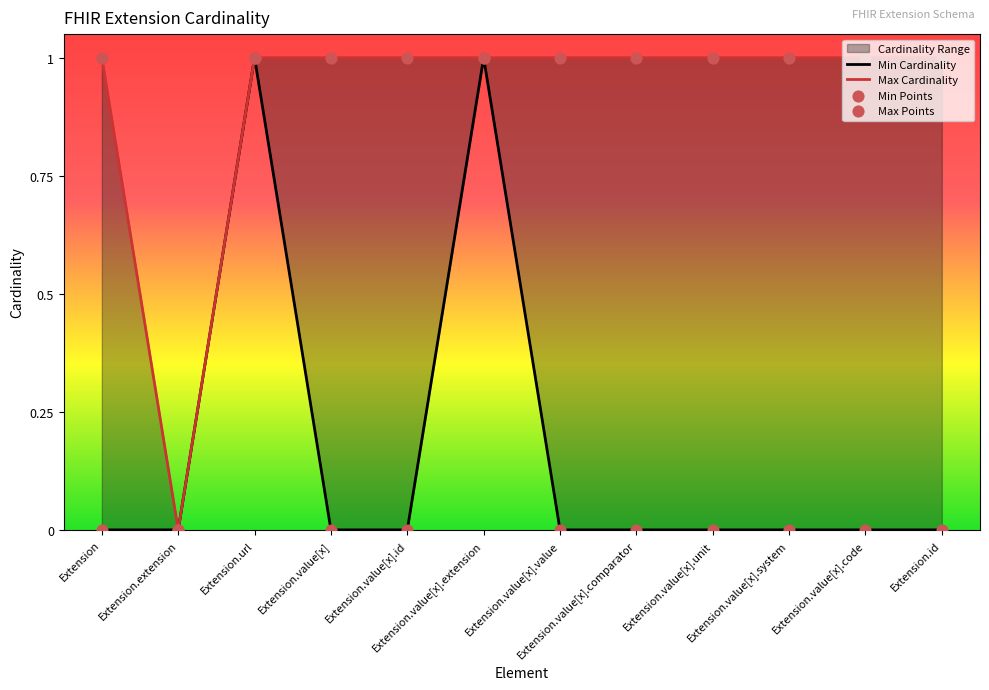

Which series has the largest Y range (max minus min)?

Min Cardinality